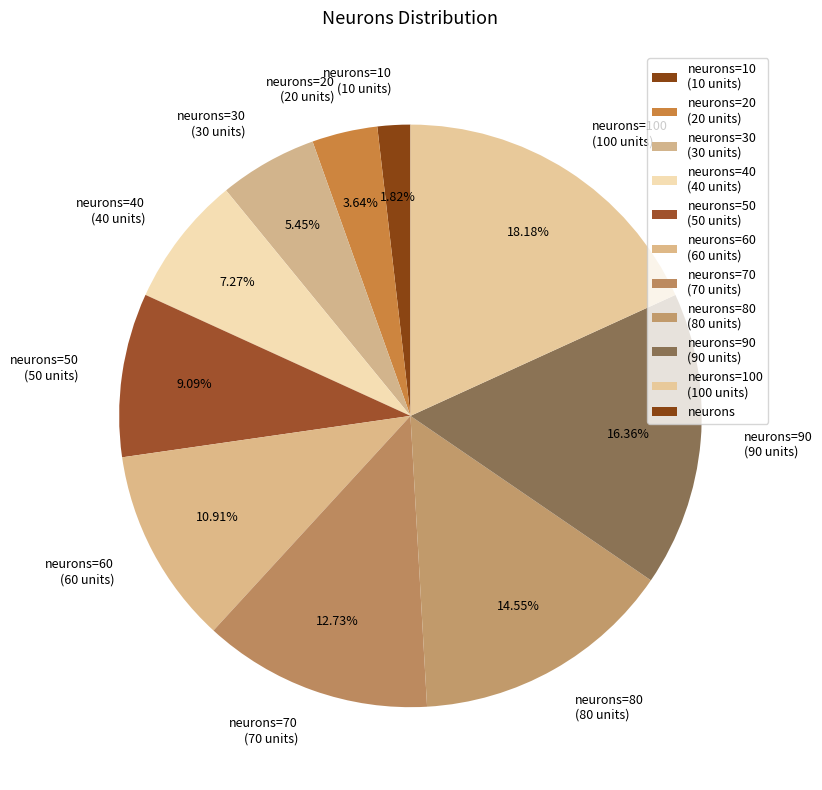

Is there a majority slice in this chart?

No